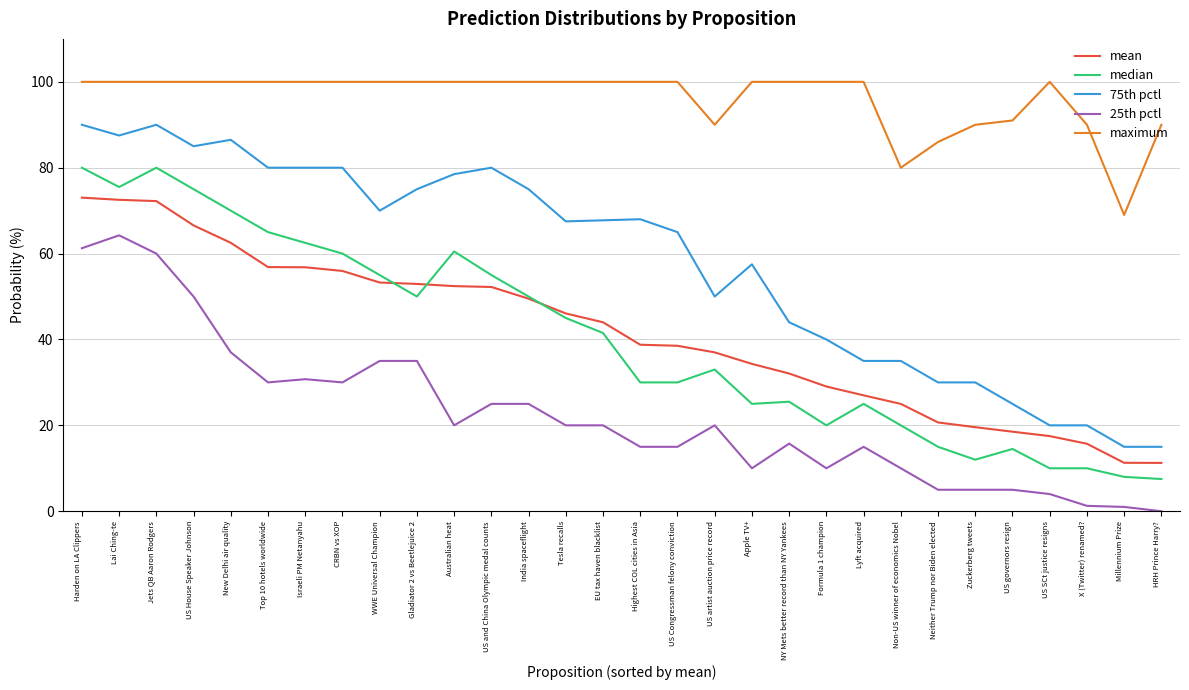

Between Gladiator 2 vs Beetlejuice 2 and US and China Olympic medal counts, which series saw the biggest shift?

25th pctl